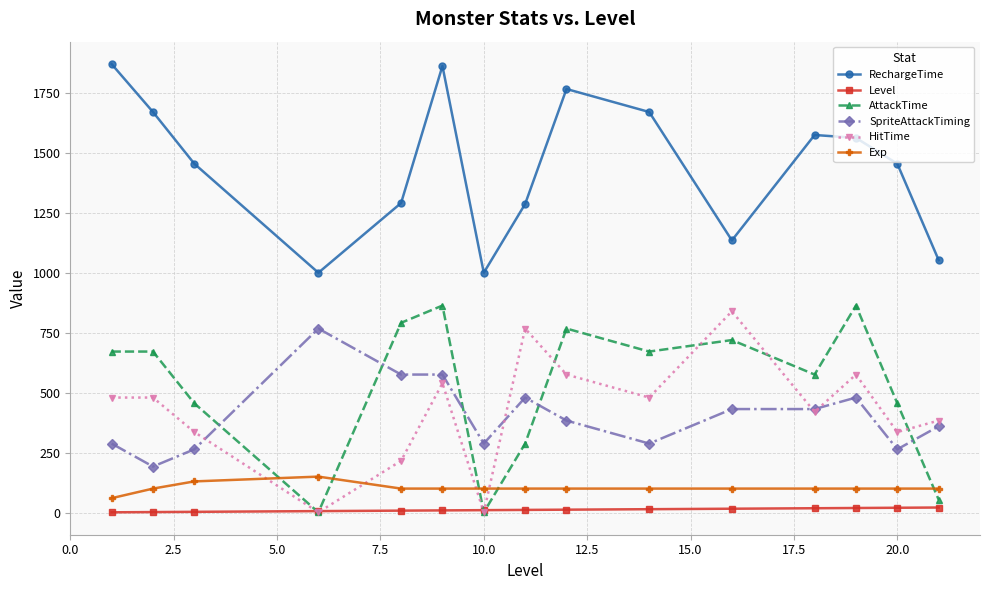

True or false: HitTime has more than 2 points higher than both neighbors.

True